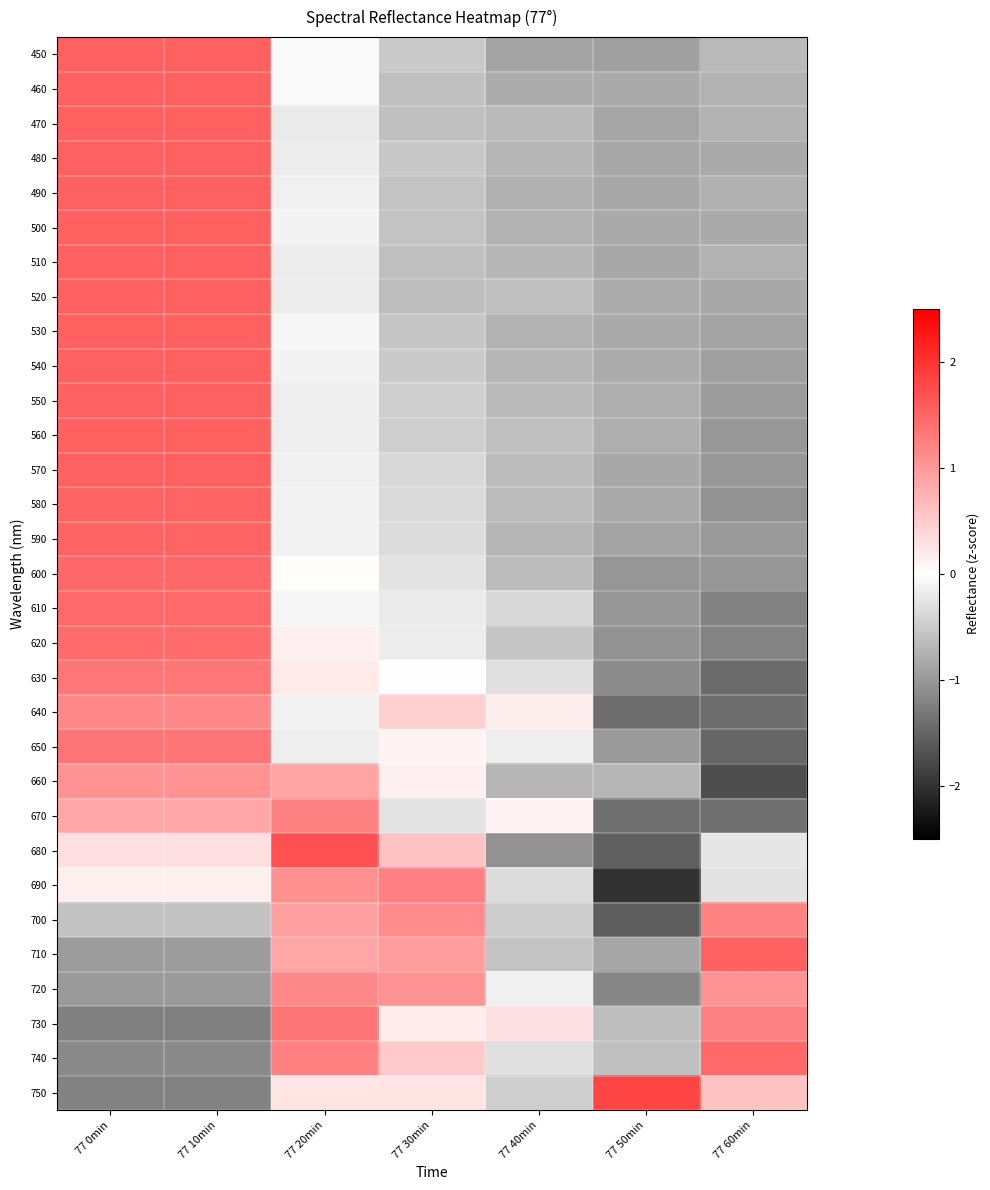

What is the total value across all series at 77 30min?

-2.0